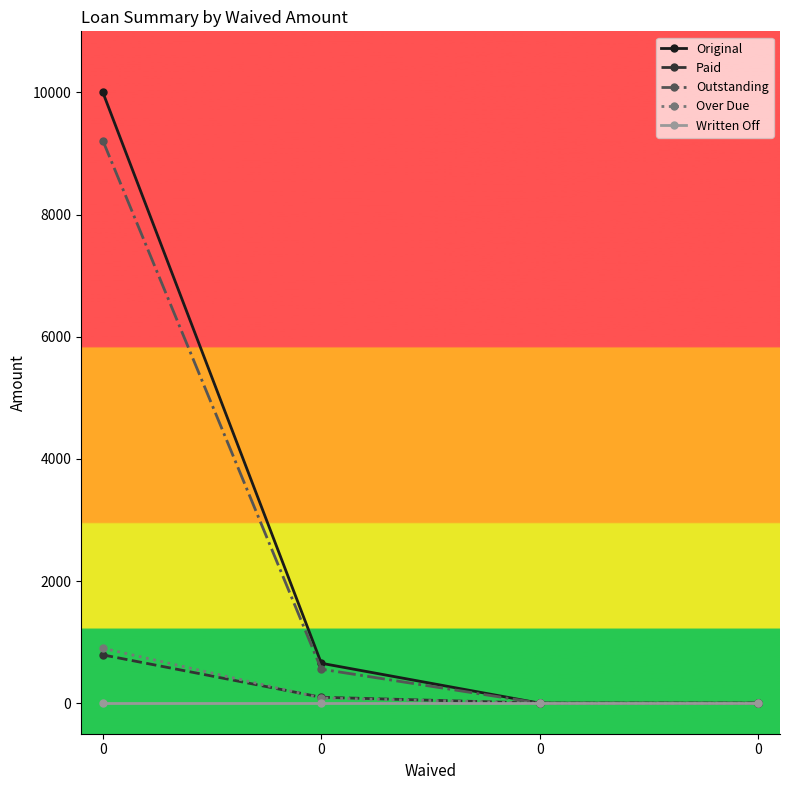

How many values in the Paid series exceed 96?

2